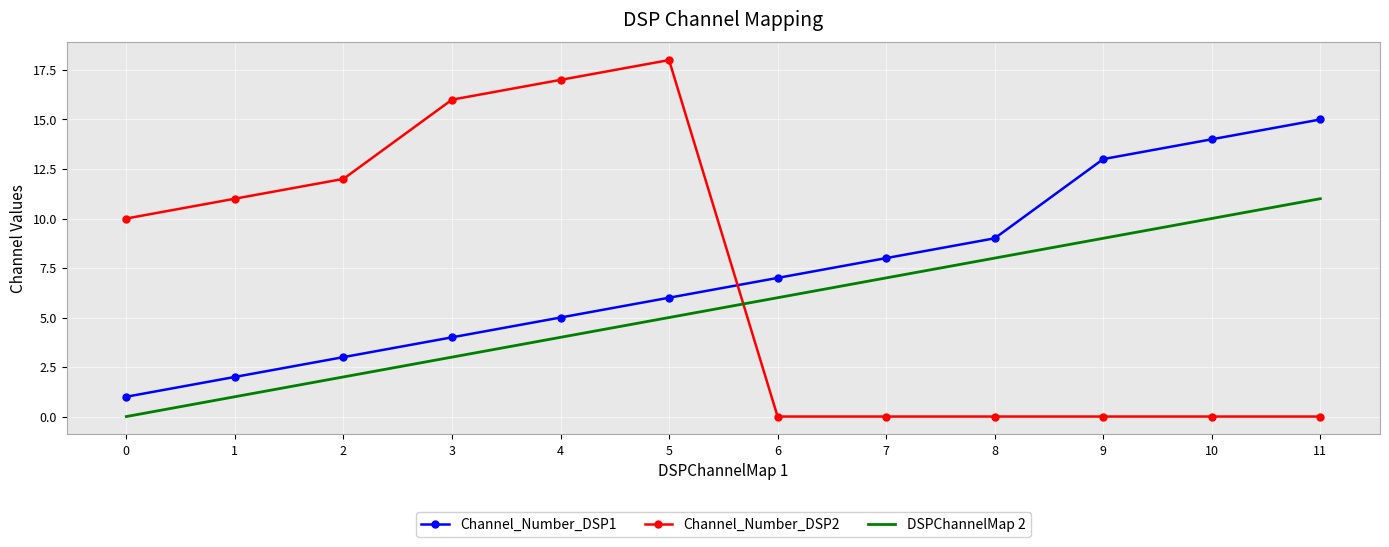

Between 0 and 8, which series saw the biggest shift?

Channel_Number_DSP2